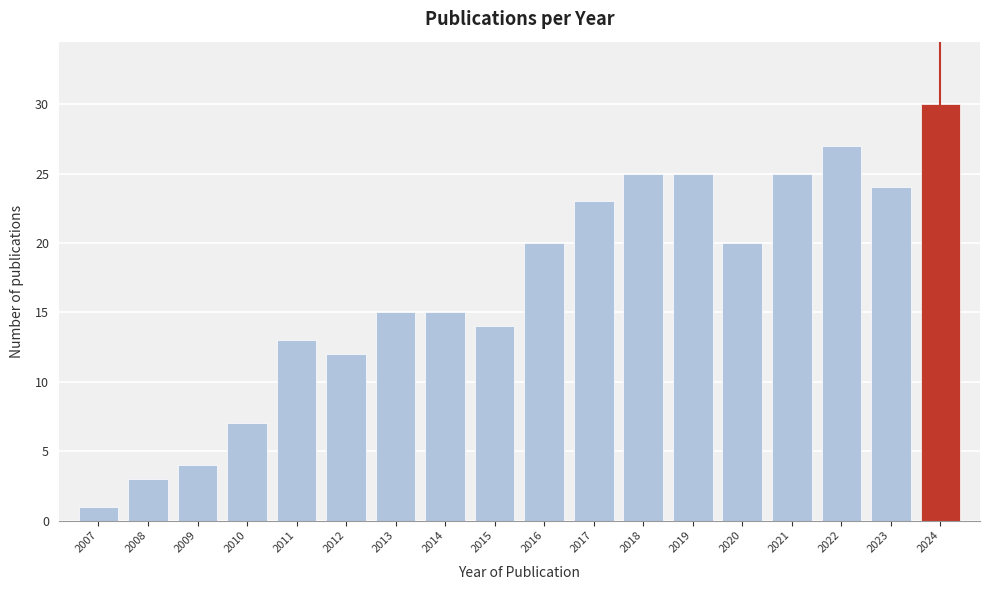

Reading left to right, extract all data points from this chart.

1	3	4	7	13	12	15	15	14	20	23	25	25	20	25	27	24	30